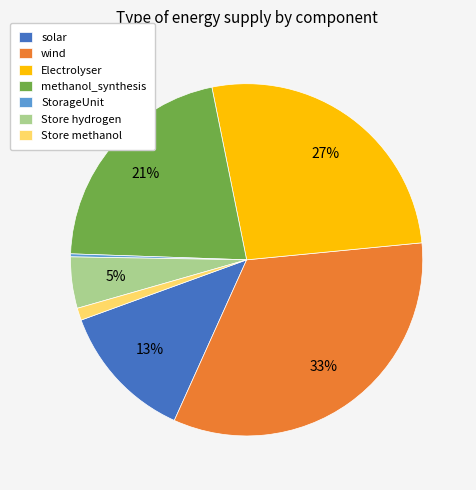

What is the largest slice in the pie chart?

wind